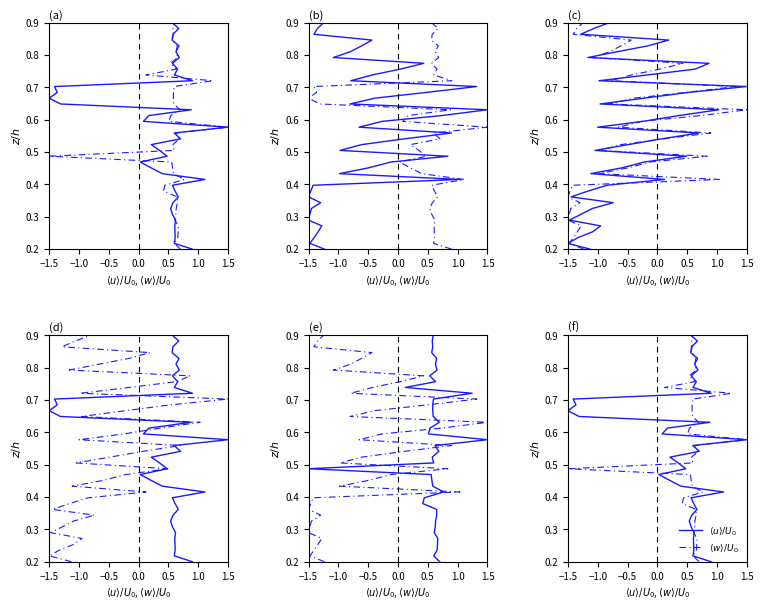

How many lines are shown in the chart?

2